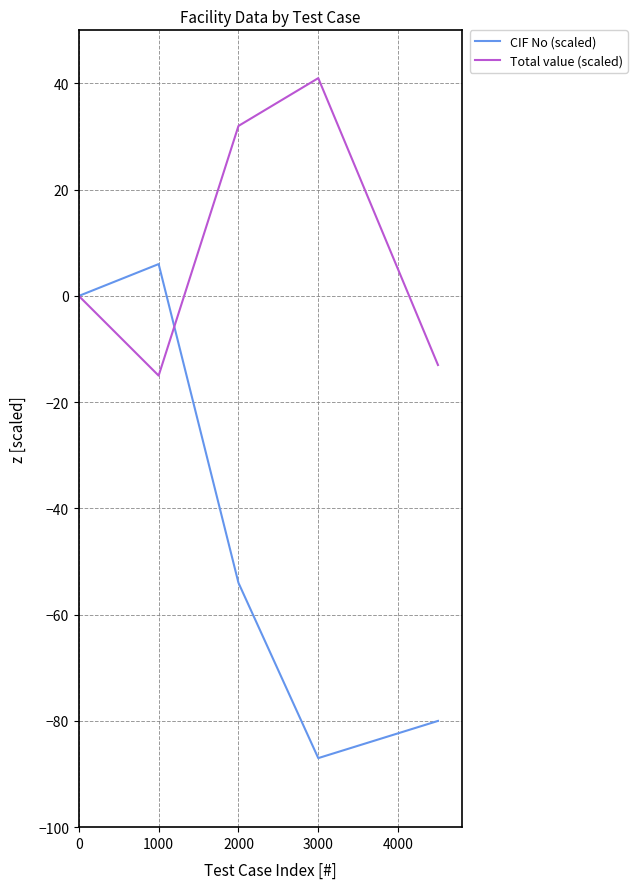

Does the chart have visible grid lines?

Yes